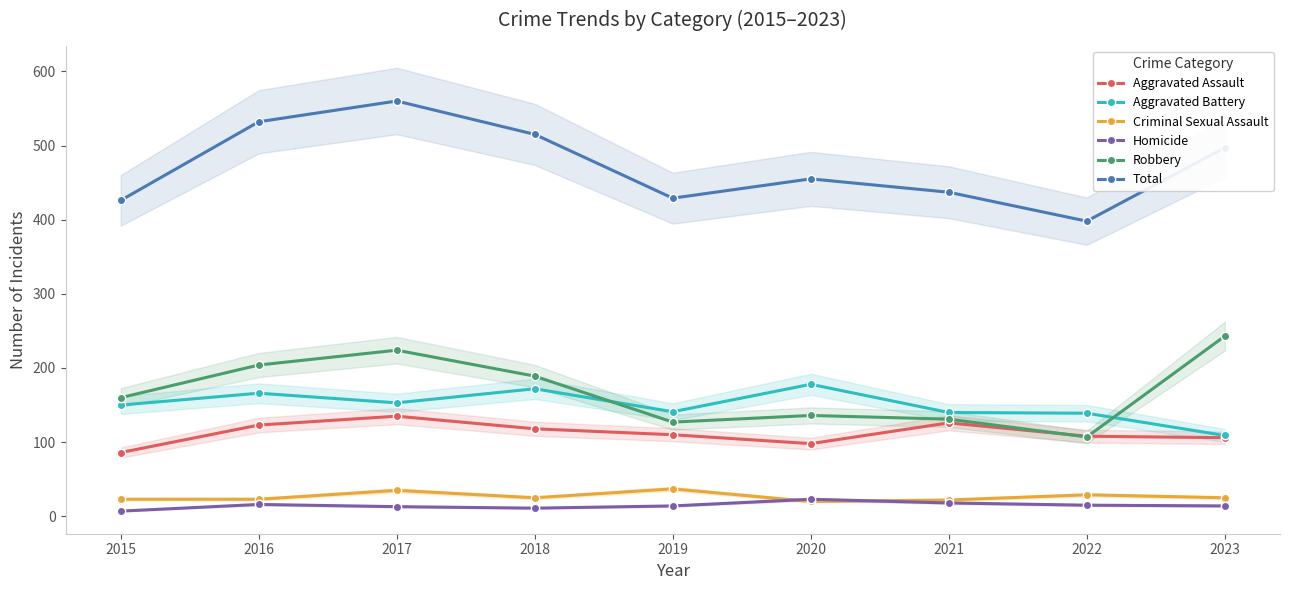

True or false: Aggravated Battery and Total intersect in this chart.

False